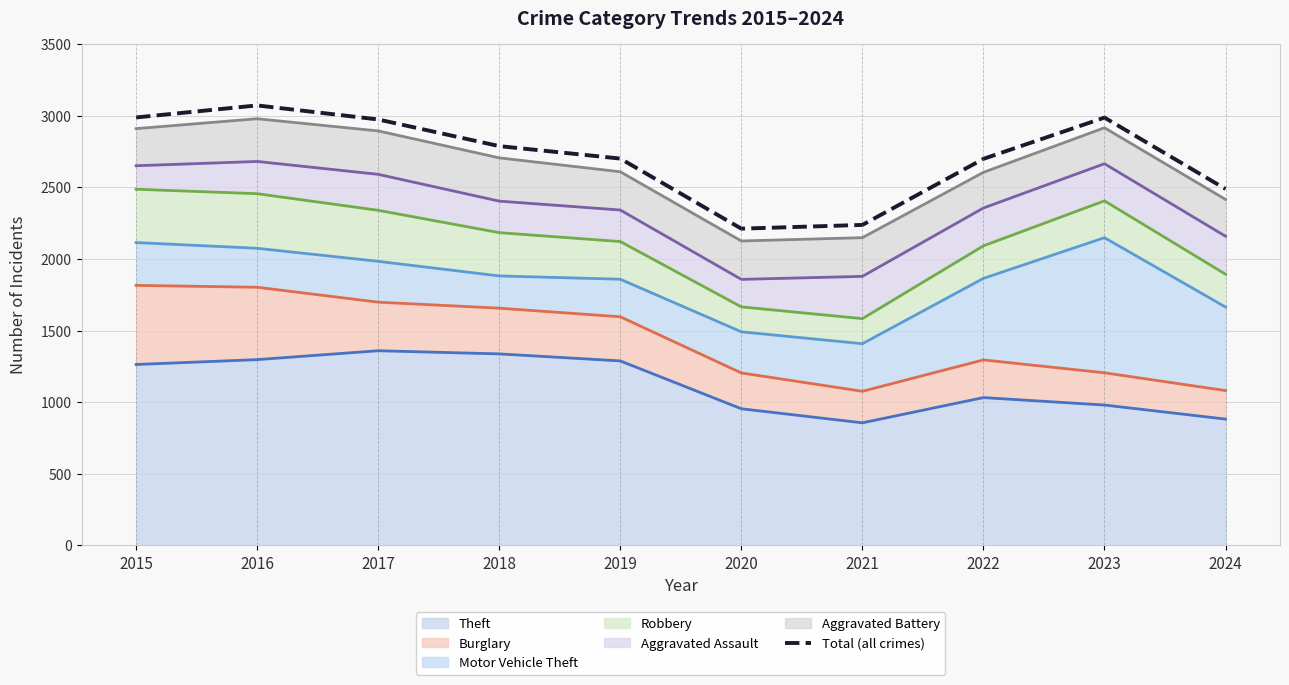

Which category has the highest value across all series?

2016